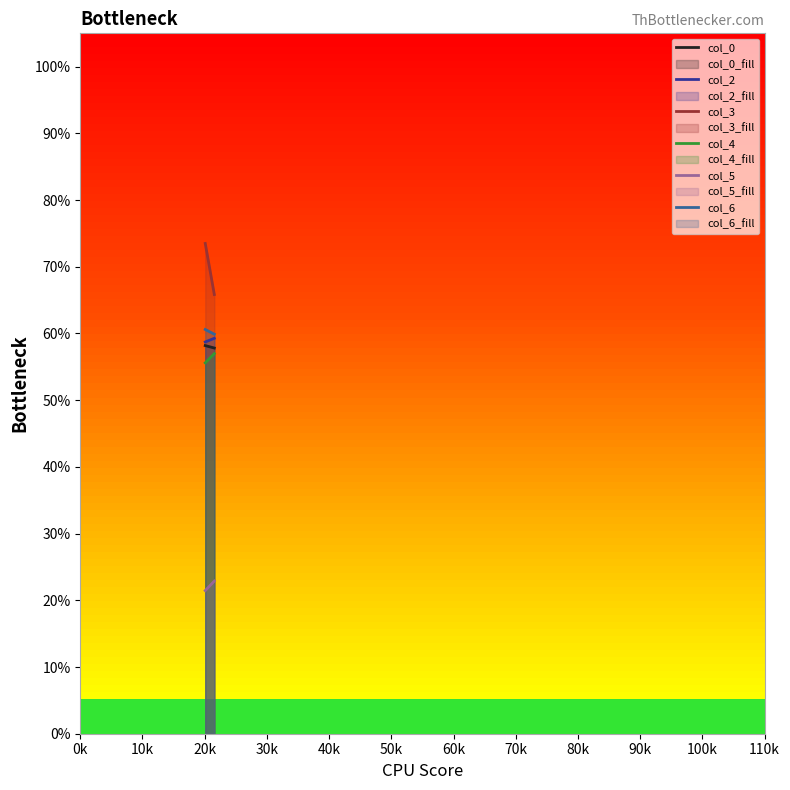

Does the chart display data point markers on the line(s)?

No